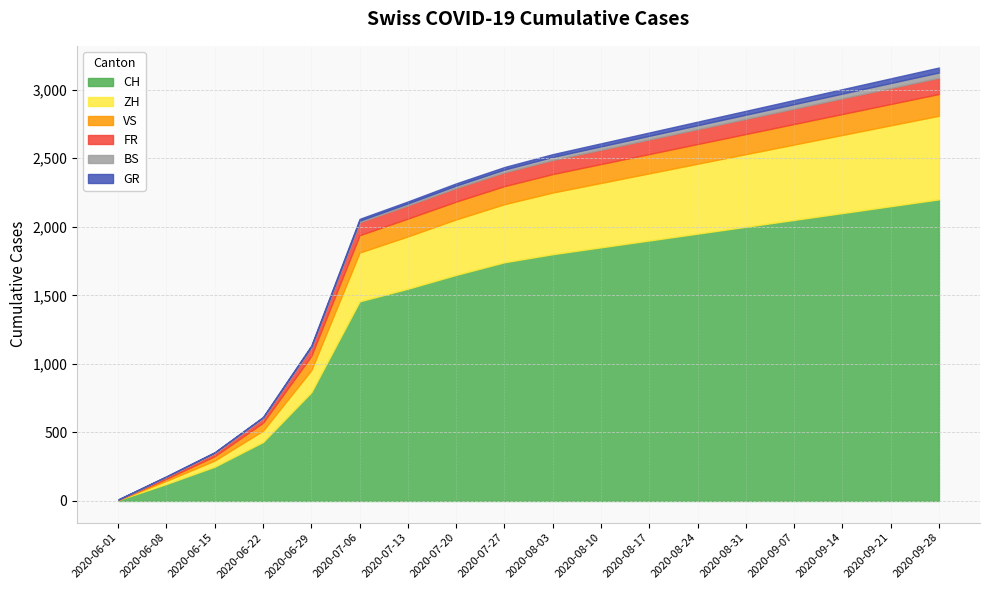

The FR series shows 0 at 2020-06-01. True or false?

True